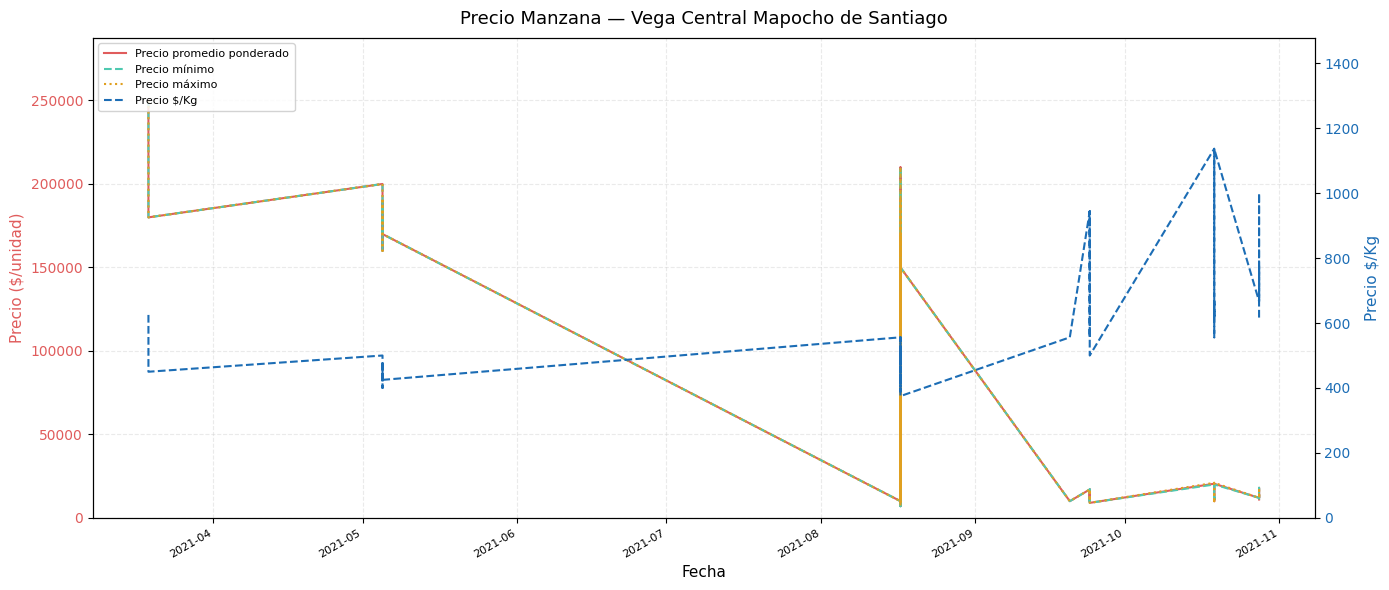

What is the sum of all Precio promedio ponderado values?

2714418